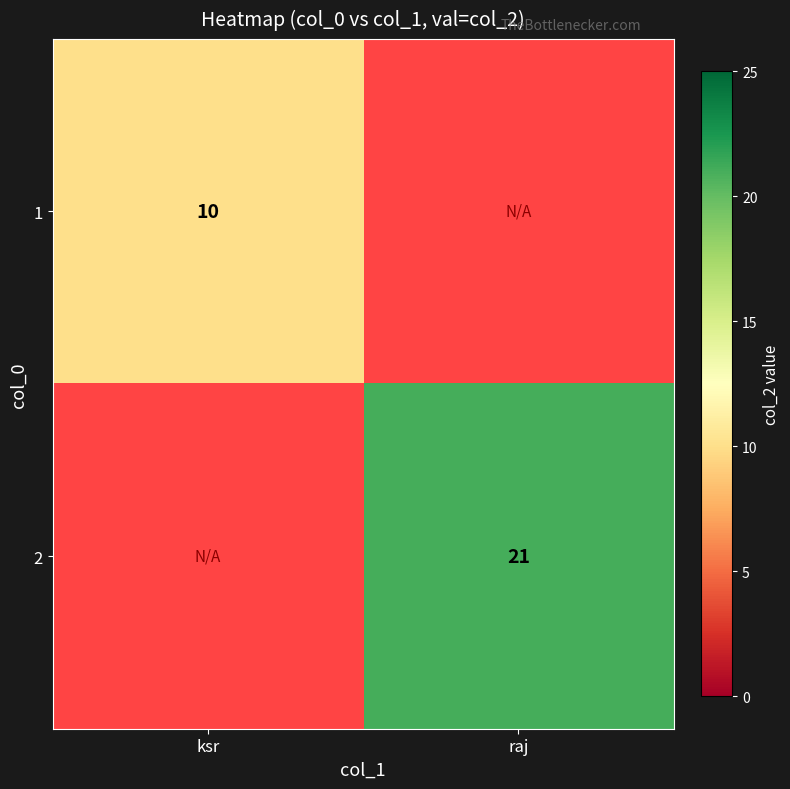

Is it true that 2 equals 27 at raj?

False